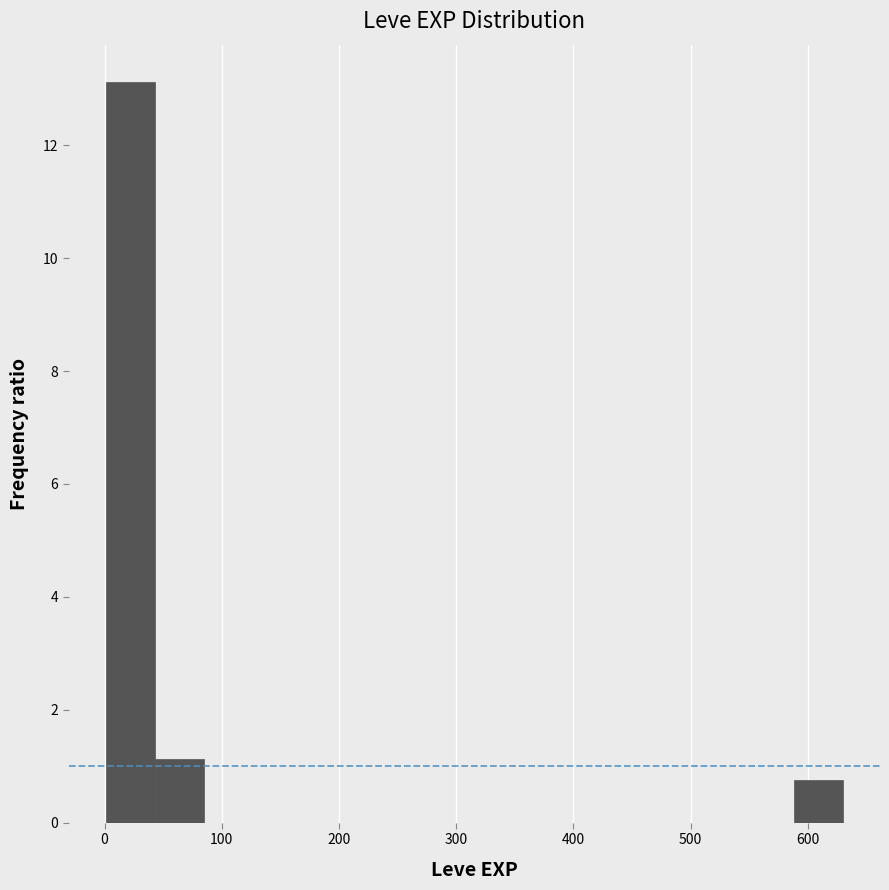

Reading left to right, transcribe this chart: for each bar, give the range it covers on the x-axis and its height. Neither the bar edges nor the heights are printed on the chart, so give them approximately, as read against the axes.

0 to 40: 13.2
40 to 80: 1.2
80 to 130: 0
130 to 170: 0
170 to 210: 0
210 to 250: 0
250 to 290: 0
290 to 340: 0
340 to 380: 0
380 to 420: 0
420 to 460: 0
460 to 500: 0
500 to 550: 0
550 to 590: 0
590 to 630: 0.8